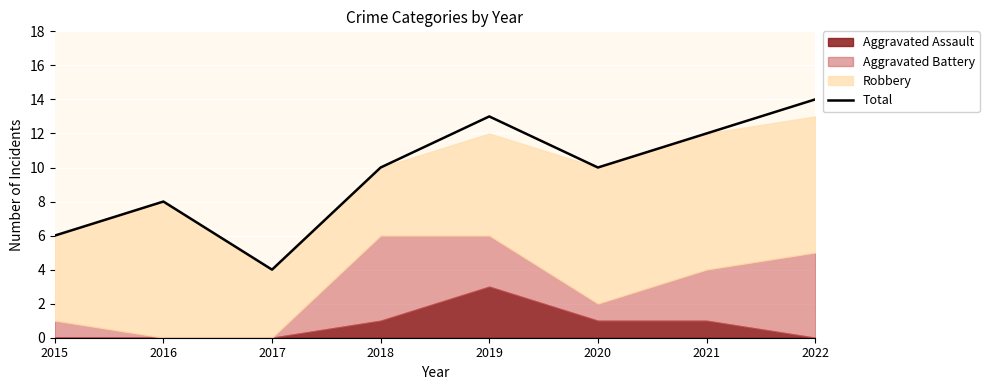

Where is the first local minimum?

2017